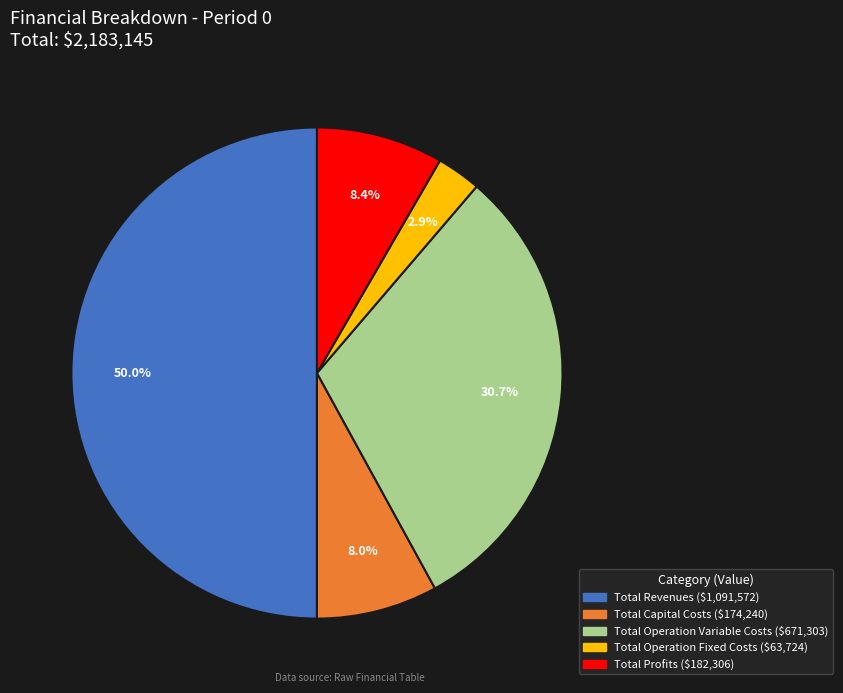

What portion of the pie excludes Total Operation Variable Costs?

69.3%